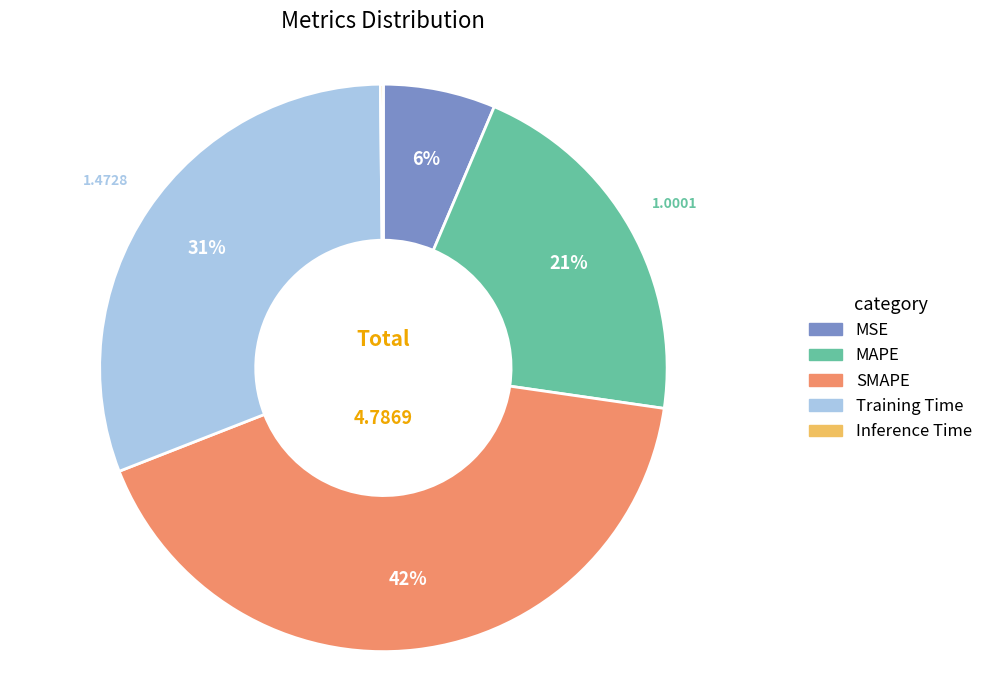

Which has a higher value, MAPE or SMAPE?

SMAPE